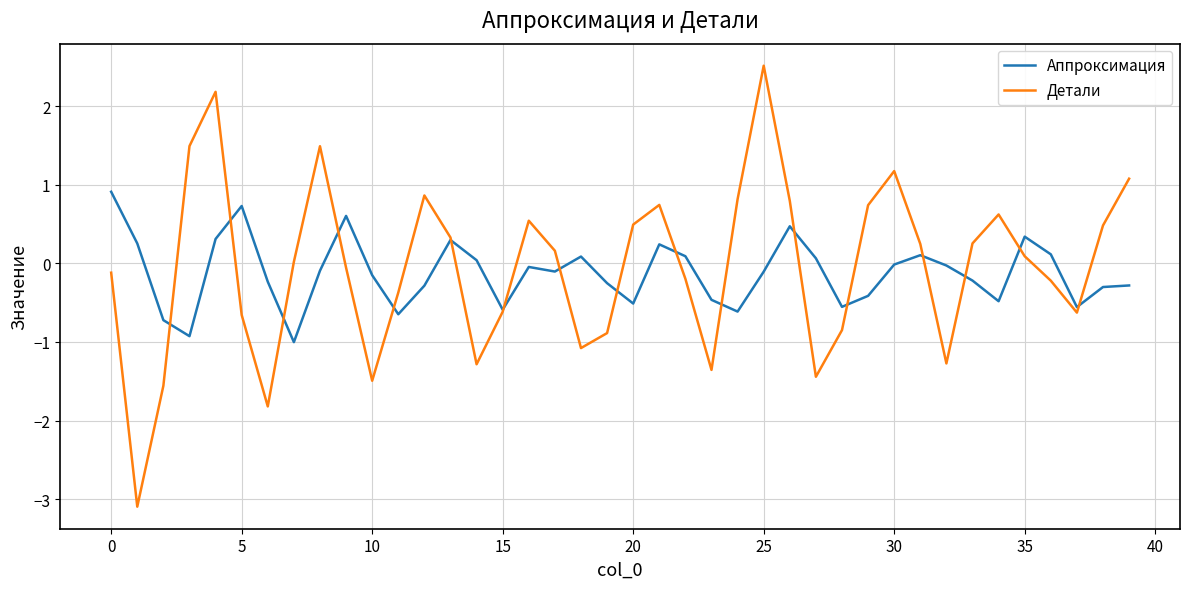

List the series in order of their peak value, highest first.

Детали, Аппроксимация